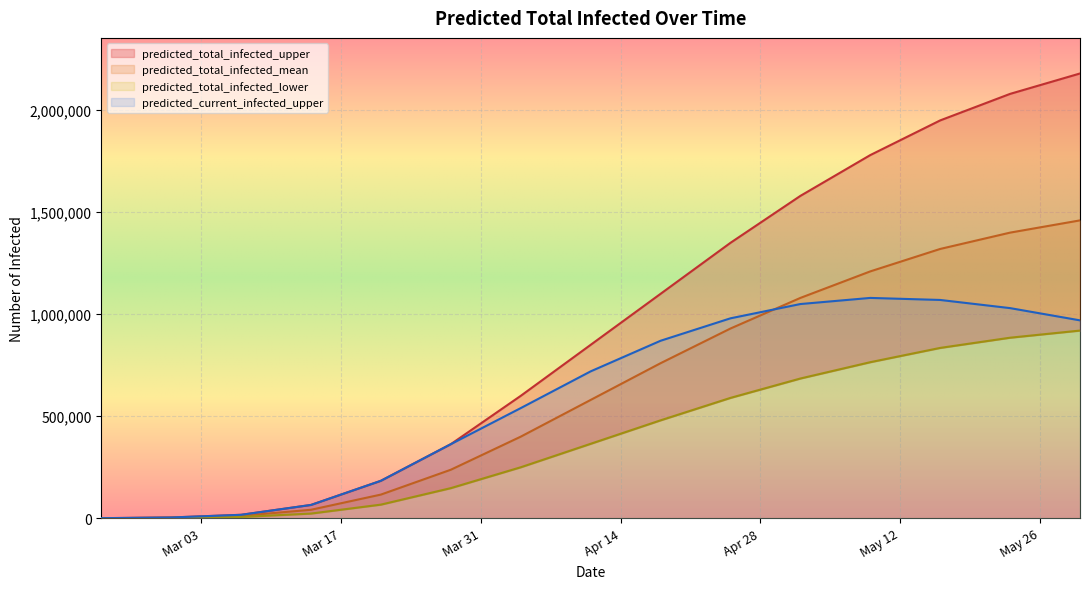

What position from the left is 2020-05-30?

15